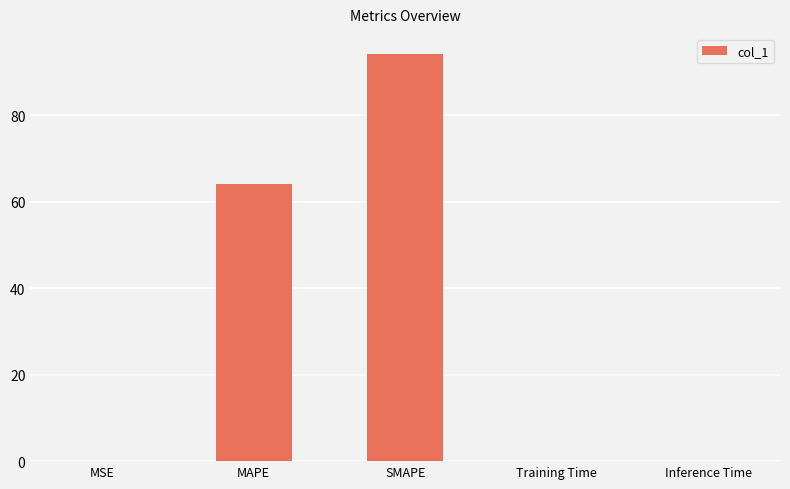

What is the approximate value at SMAPE?

94.1